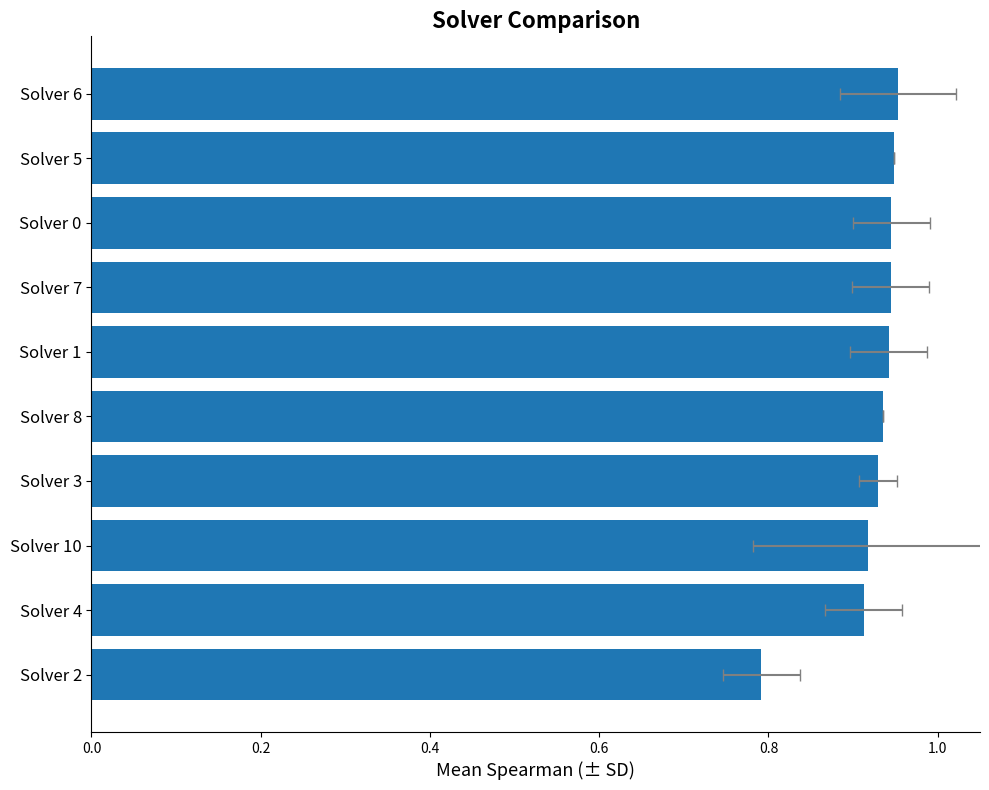

What position from the right is Solver 0?

3